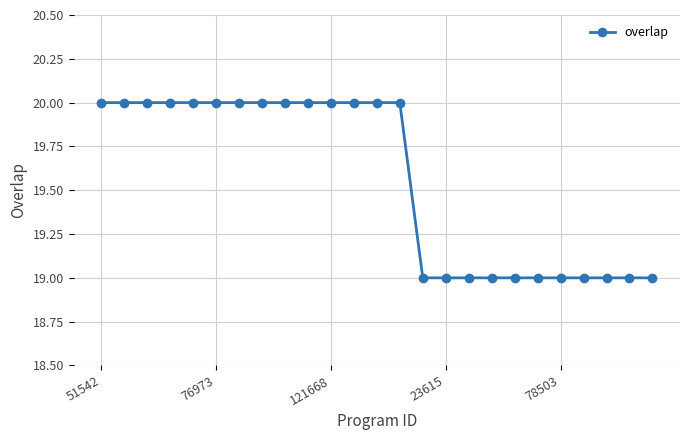

What is the minimum value shown in the chart?

19